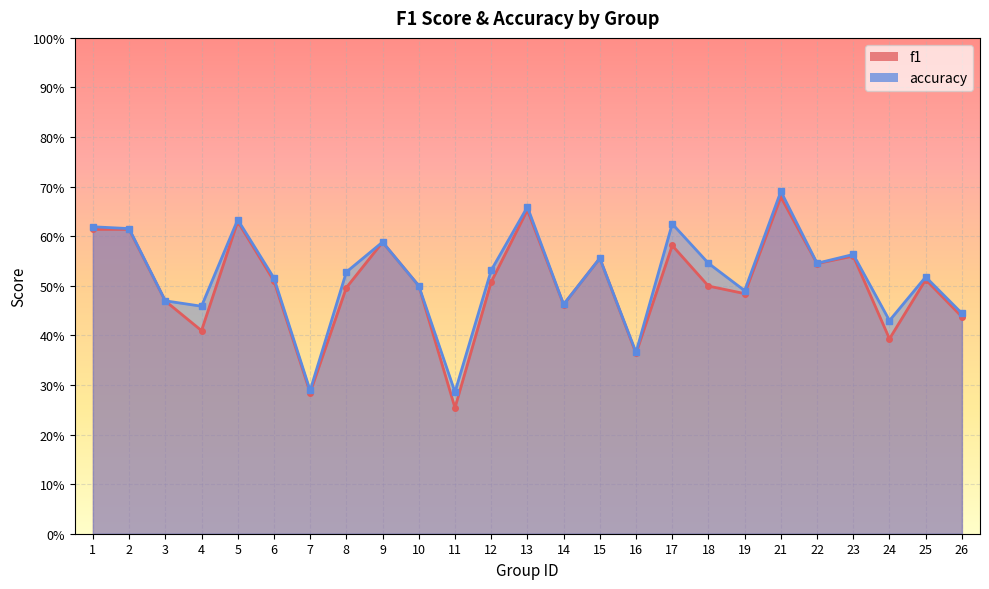

Is it true that accuracy equals 0.9 at 1?

False